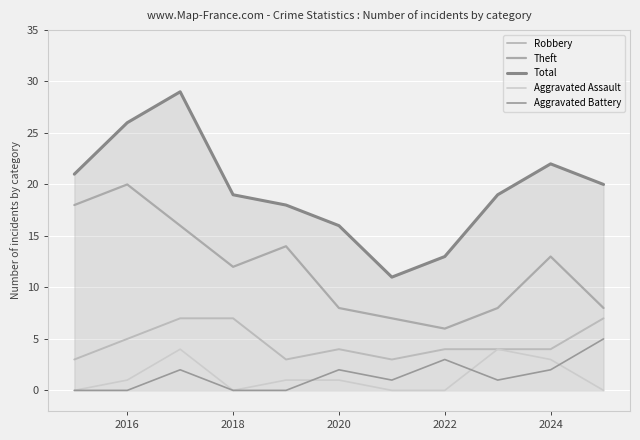

Does the chart display data point markers on the line(s)?

No